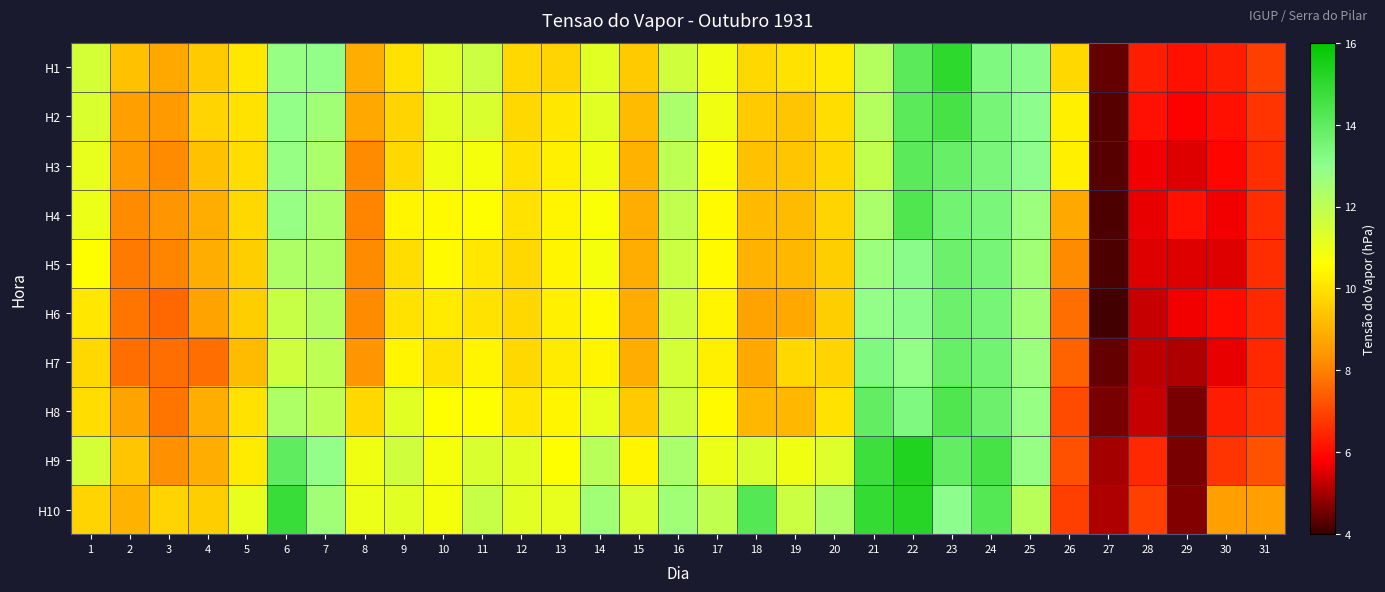

At how many categories does at least one series exceed 7?

28